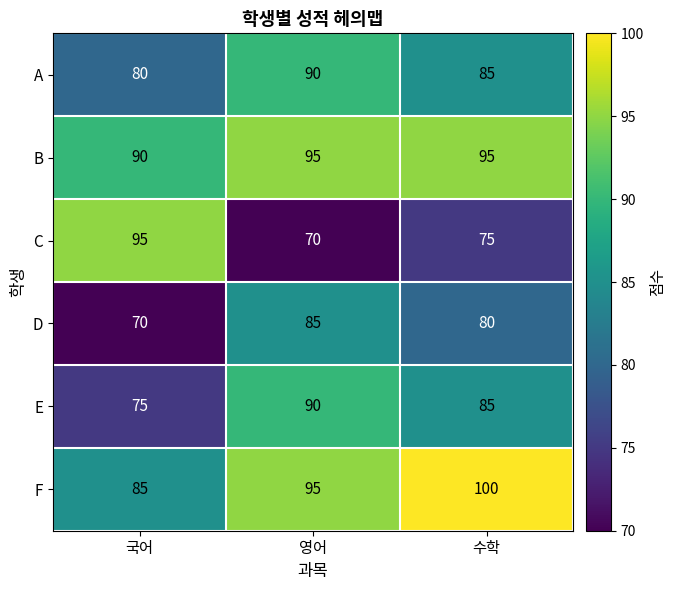

What is the average value of the C series?

80